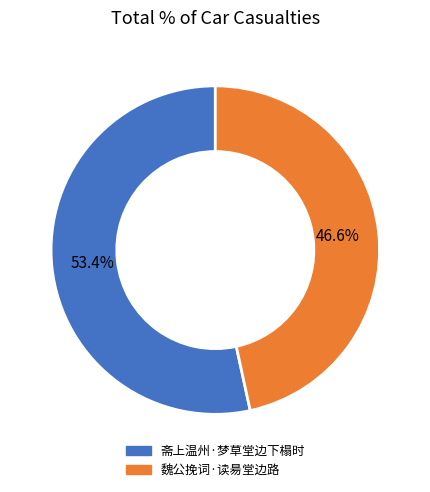

Which has a higher value, 魏公挽词·读昜堂边路 or 斋上温州·梦草堂边下榻时?

斋上温州·梦草堂边下榻时